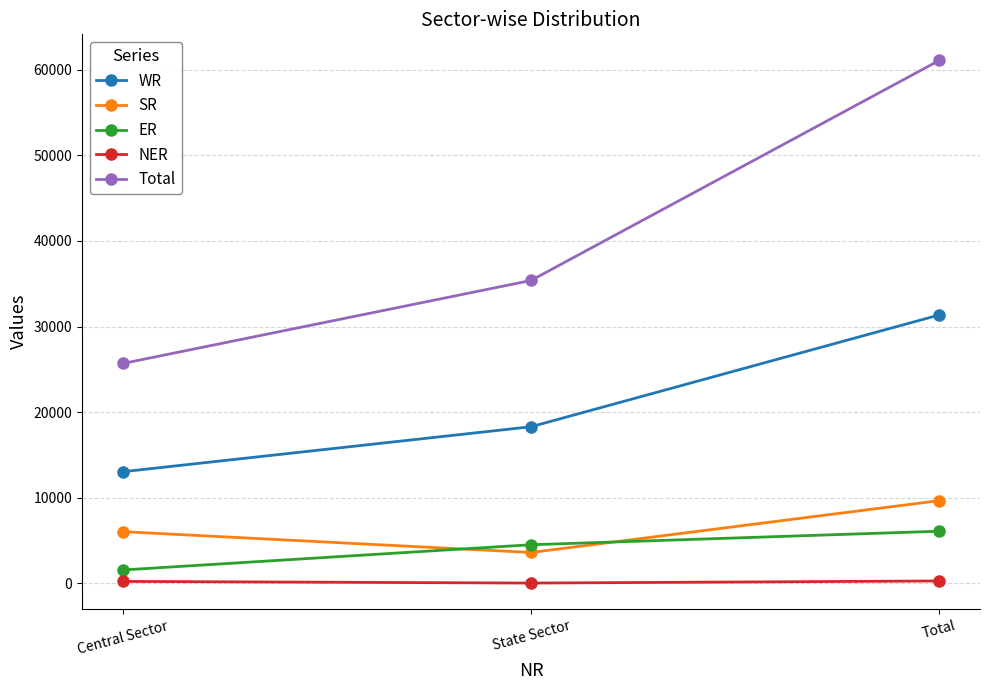

What is the difference between the second highest and minimum values in the ER series?

2945